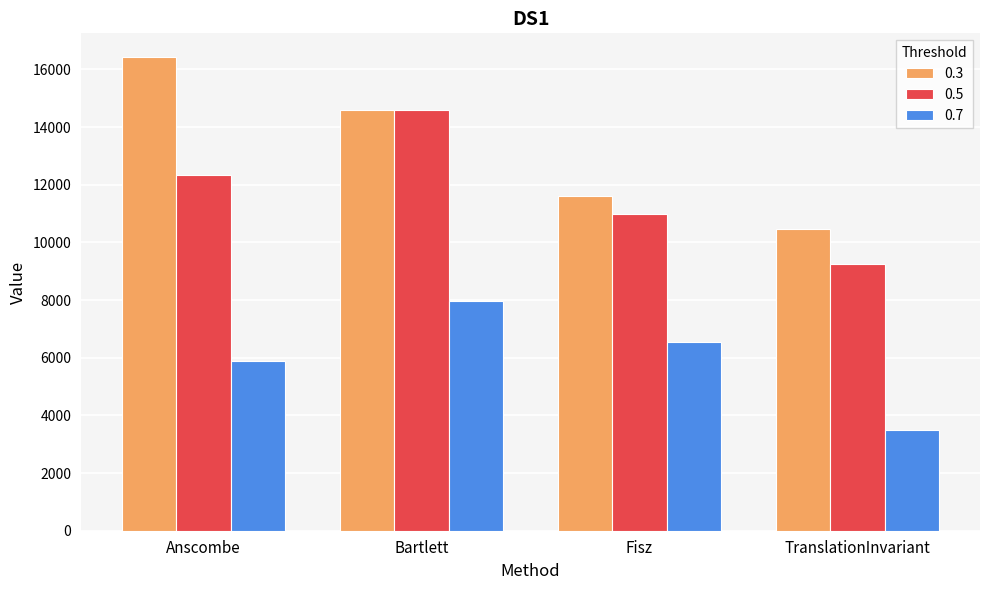

How many bars are there in total?

12